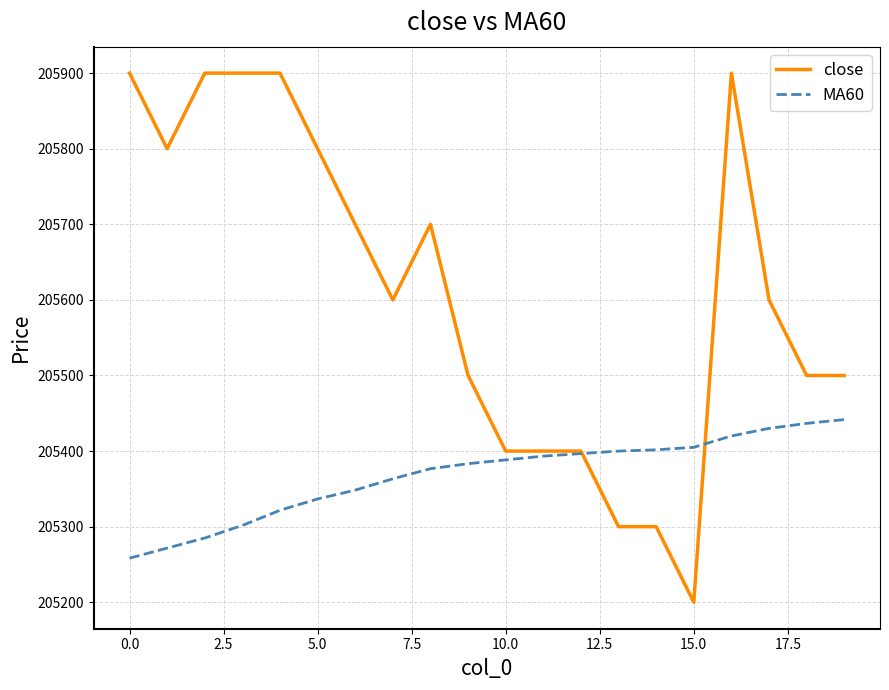

Which series has the largest total across all categories?

close